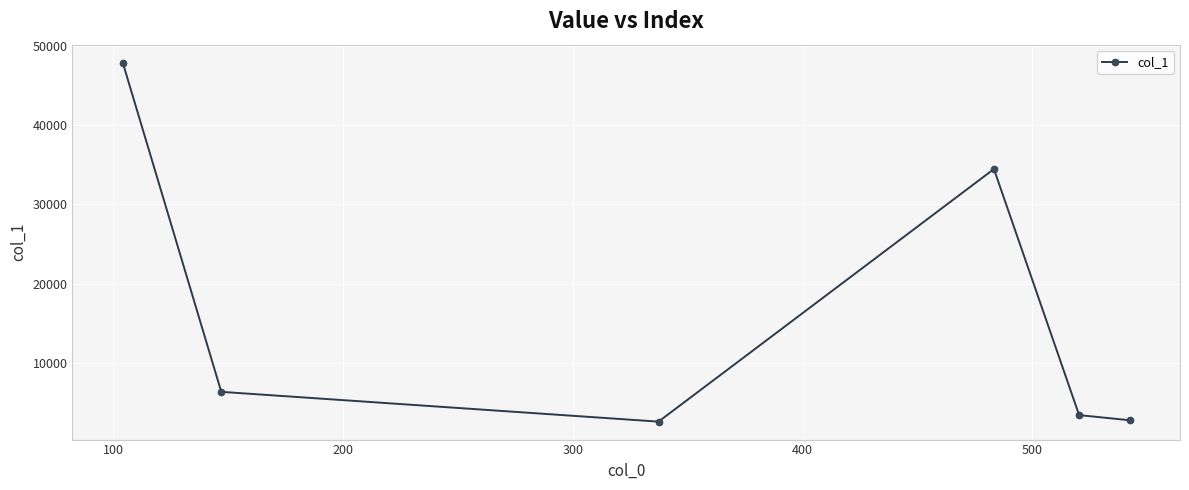

What is the average value?

16260.1